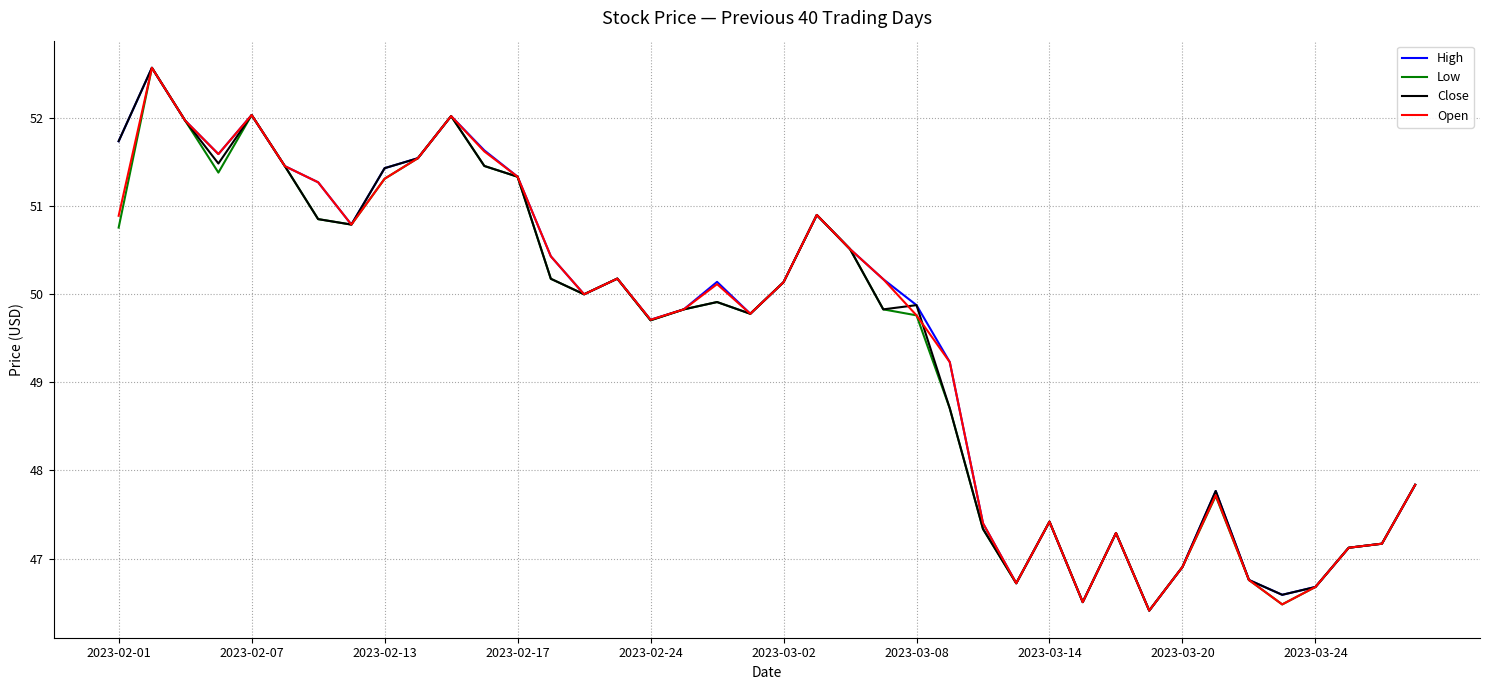

What is the minimum value for High?

46.4